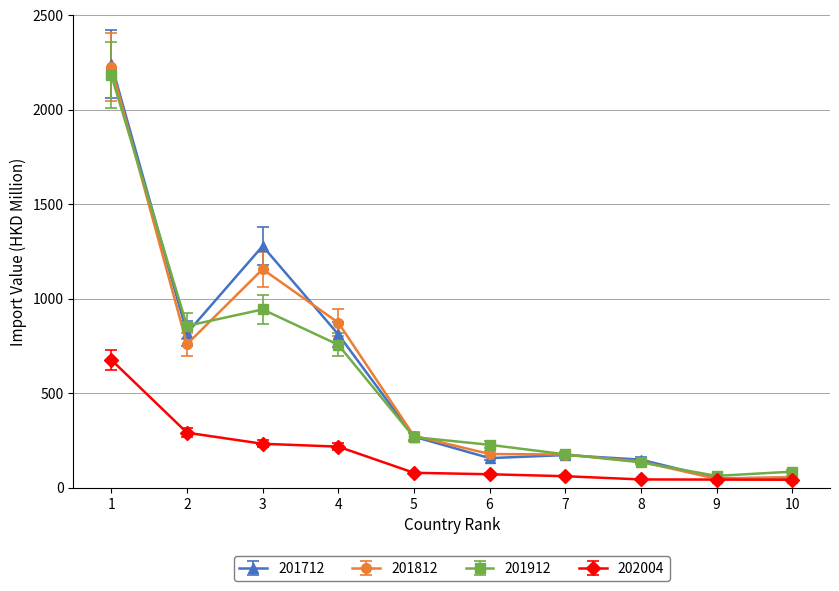

Which series has the widest spread of values?

201712